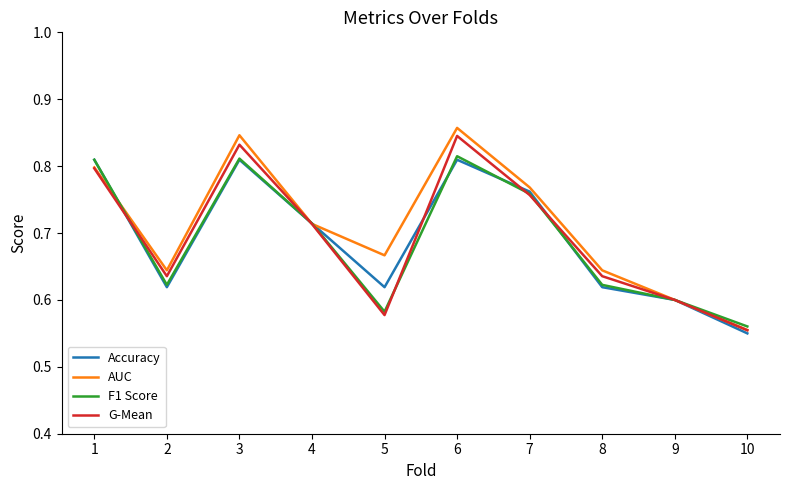

Between which two adjacent categories do G-Mean and Accuracy first intersect?

1 and 2